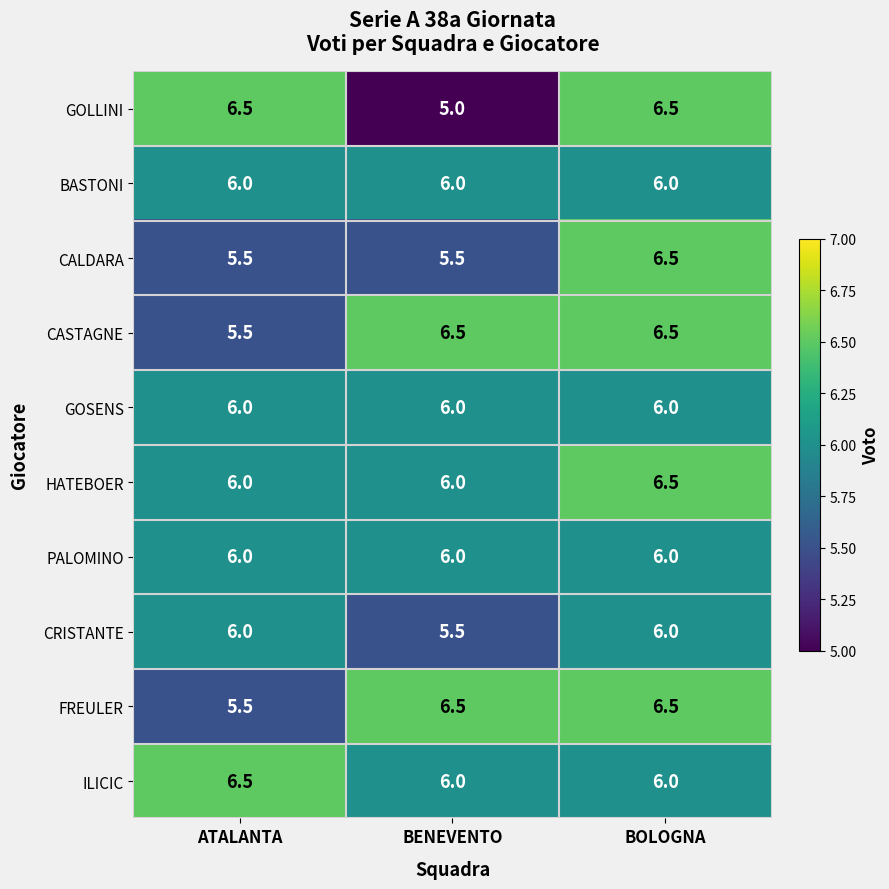

At how many categories does at least one series exceed 5?

3